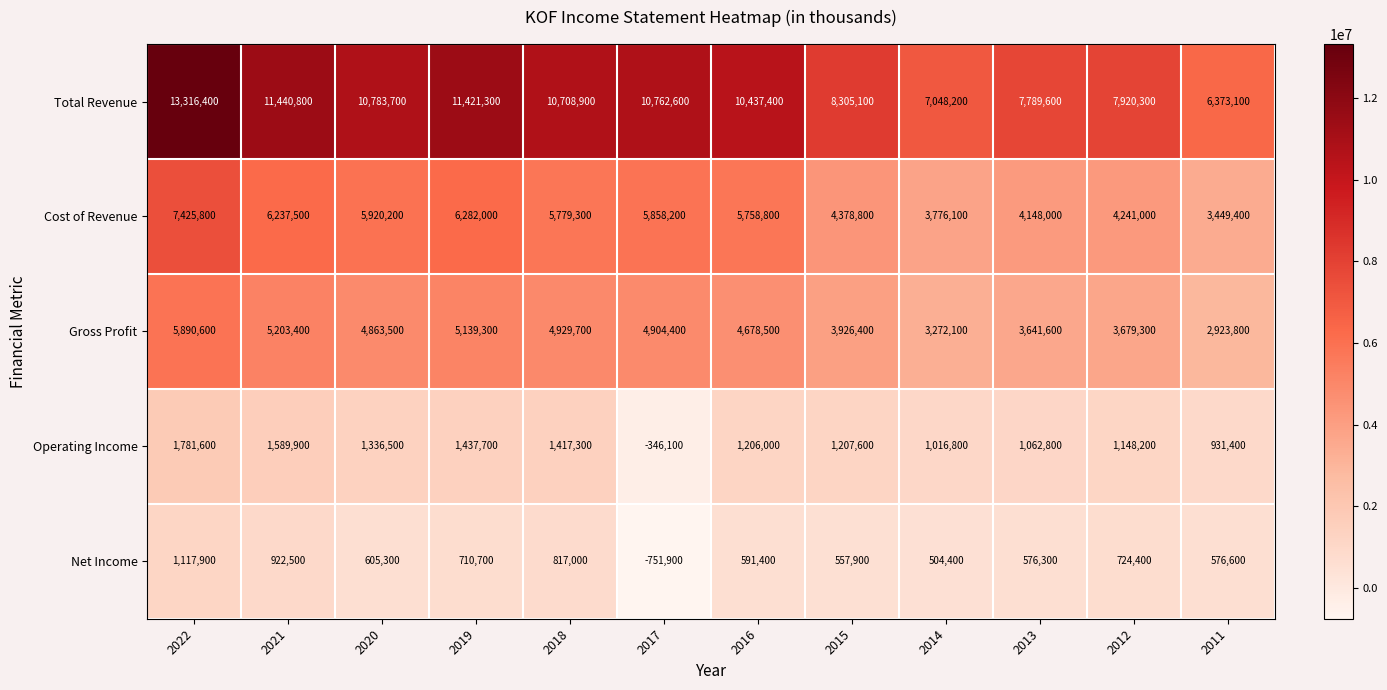

What is the total value across all series at 2018?

23652200